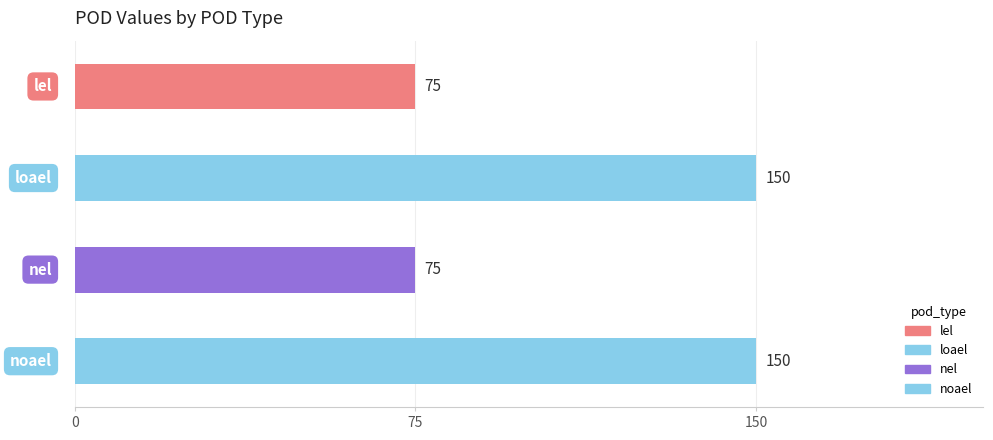

What is the difference between the maximum and second lowest values?

75